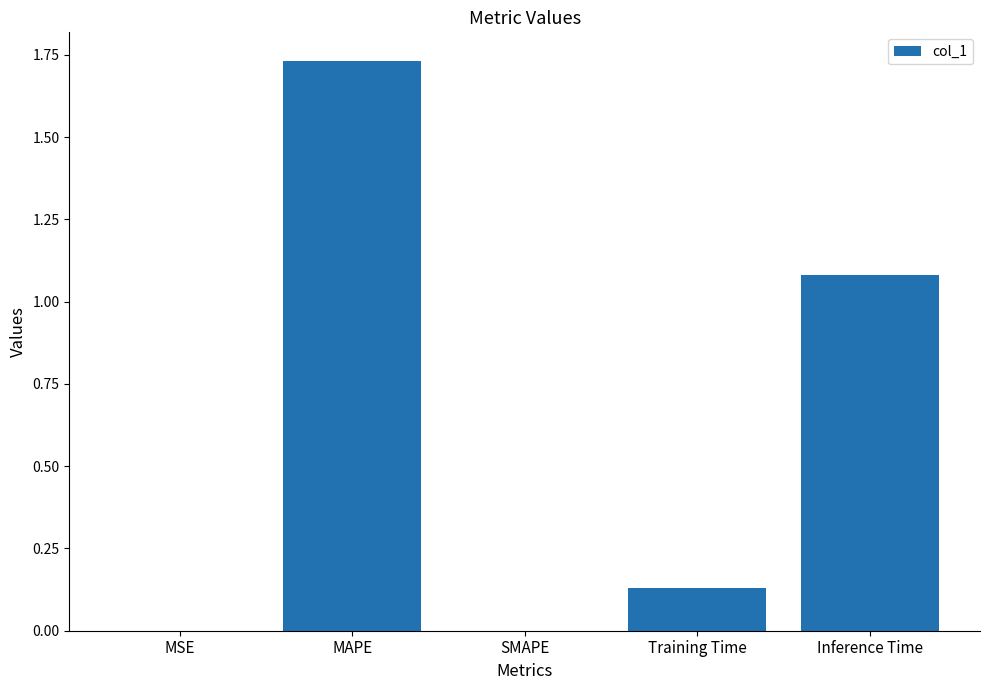

What is the sum of all values?

2.9